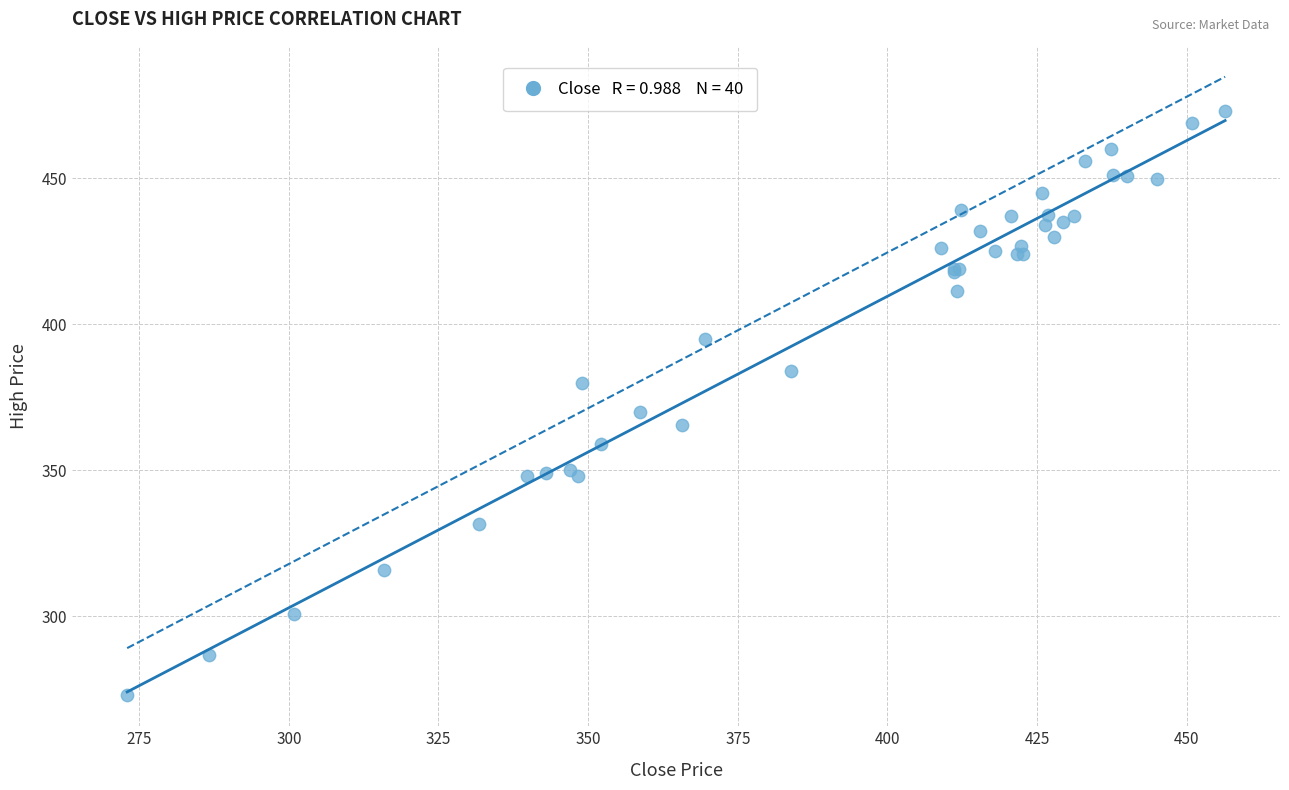

What Y value in the scatter plot is closest to 373?

370.0